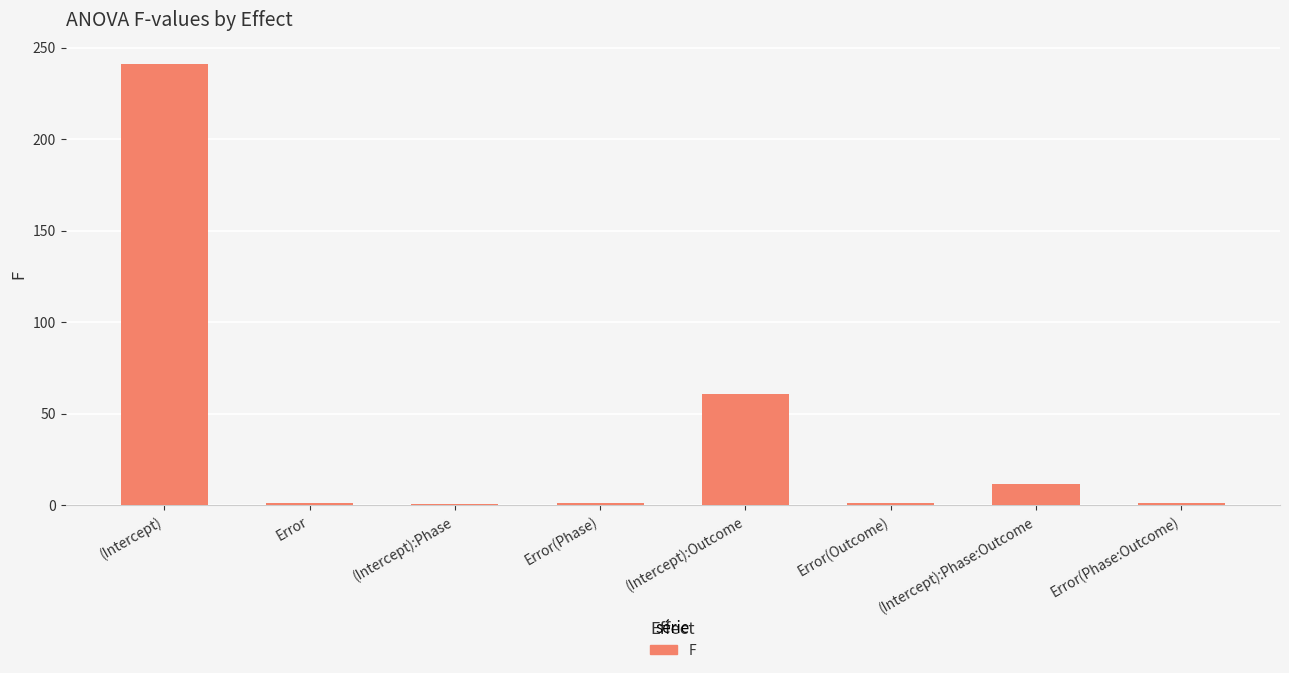

At which label does the data first exceed 1?

(Intercept)